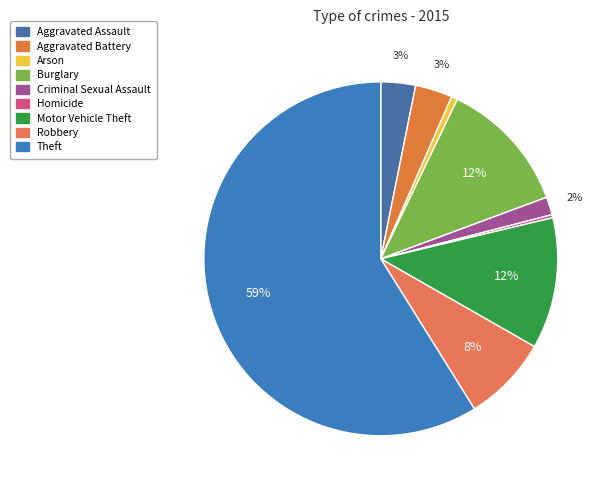

Is it true that Arson is 11% of the pie?

False